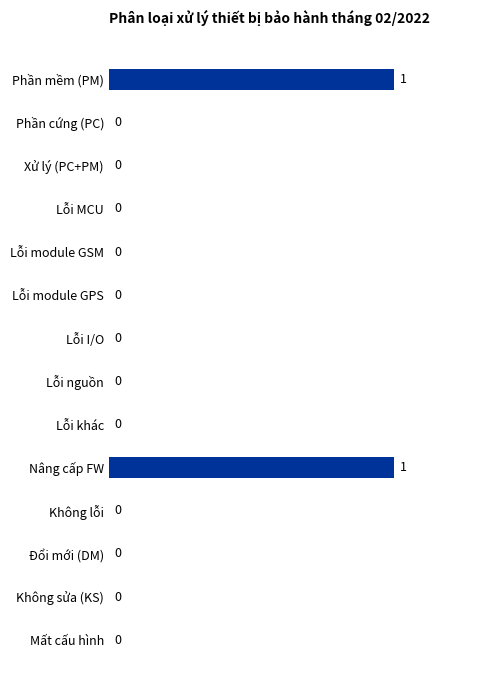

Are the bars horizontal?

Yes